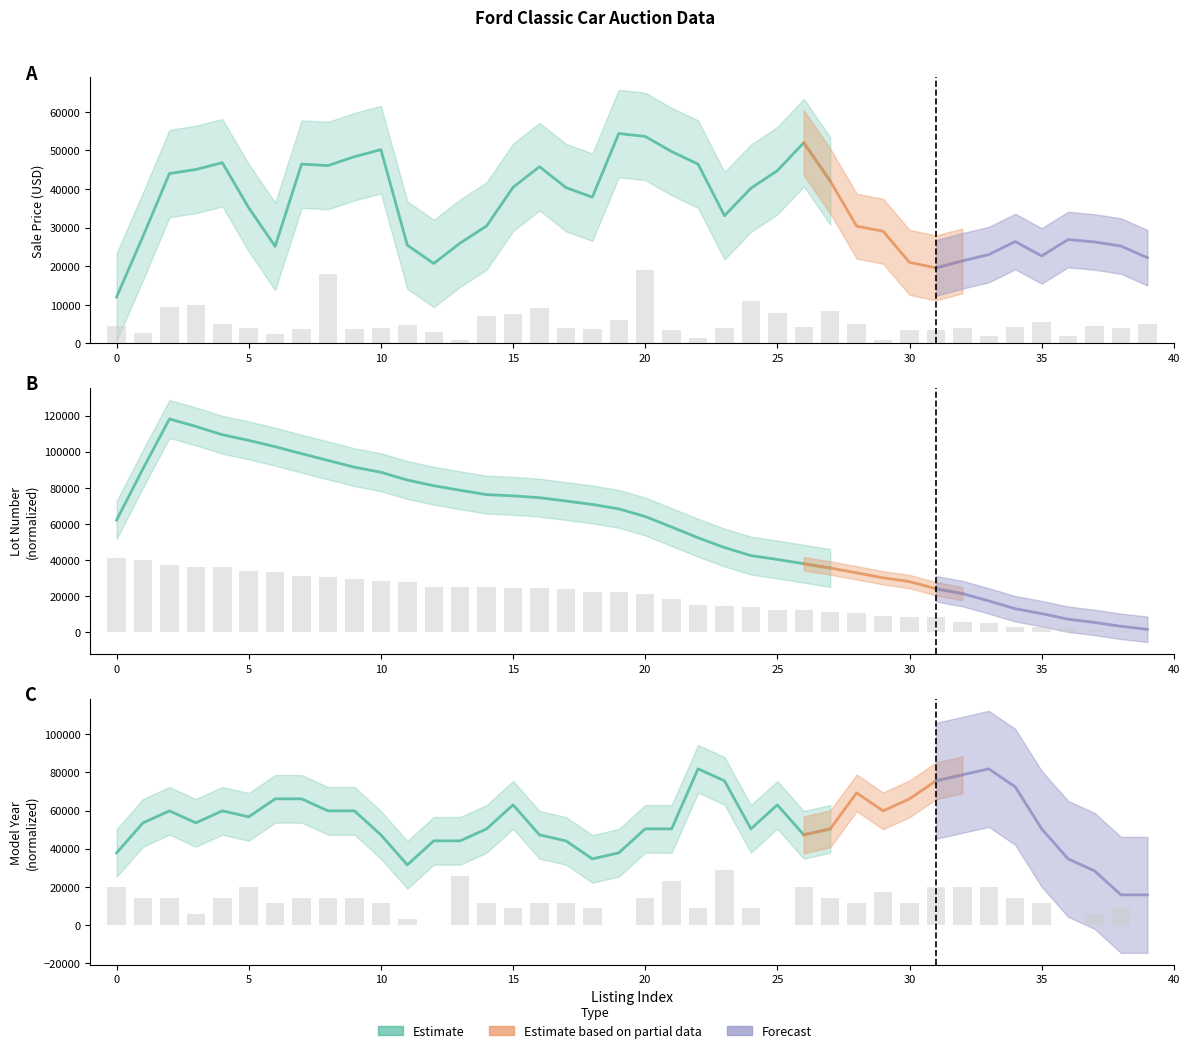

True or false: Model Year has a value of 8599.5 at 38.

True